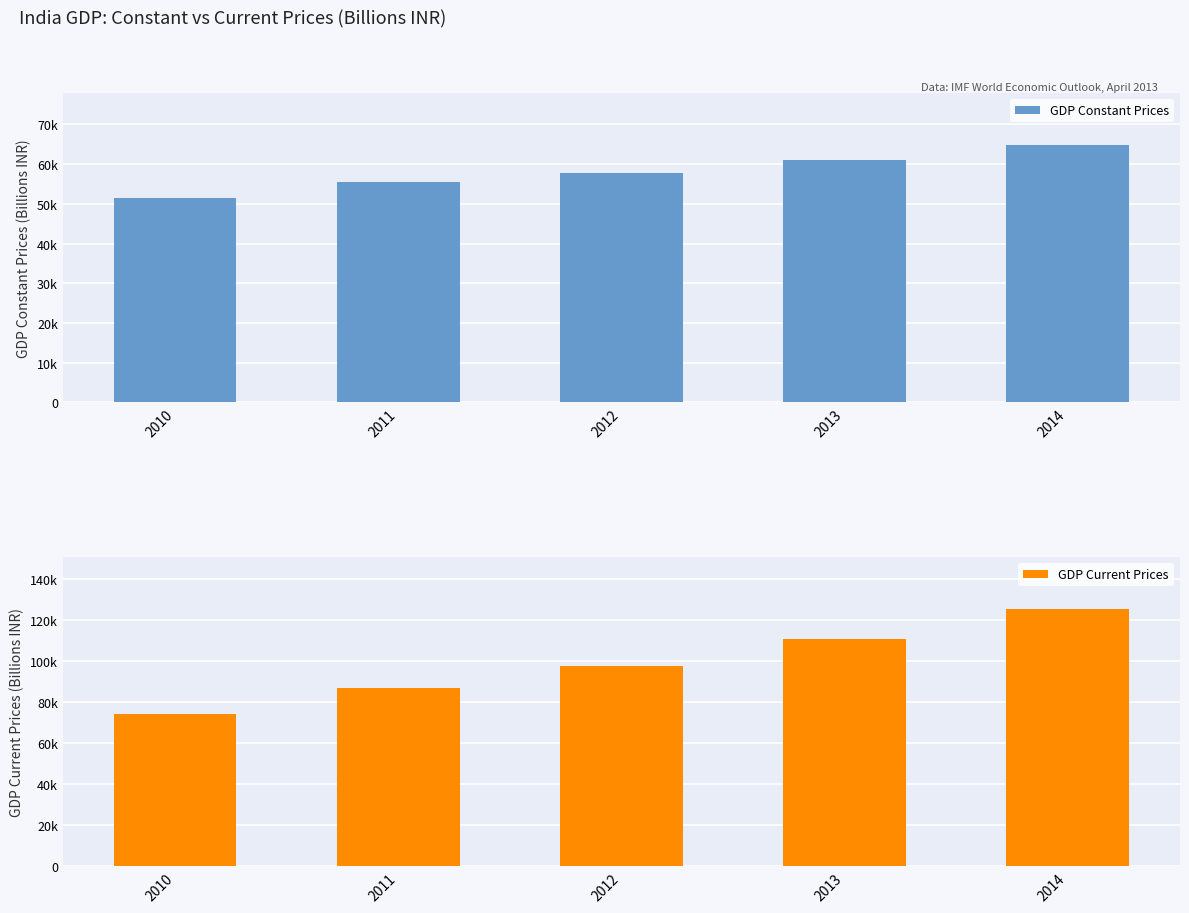

How many values in the GDP Current Prices series exceed 97513?

3